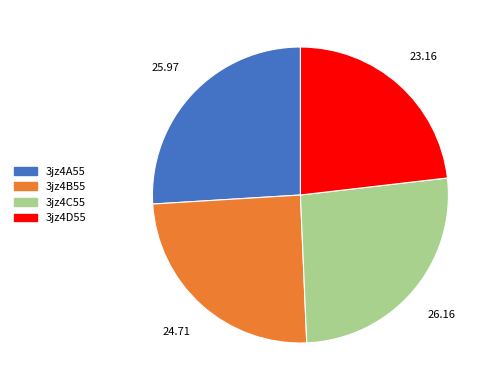

How many slices are in this pie chart?

4